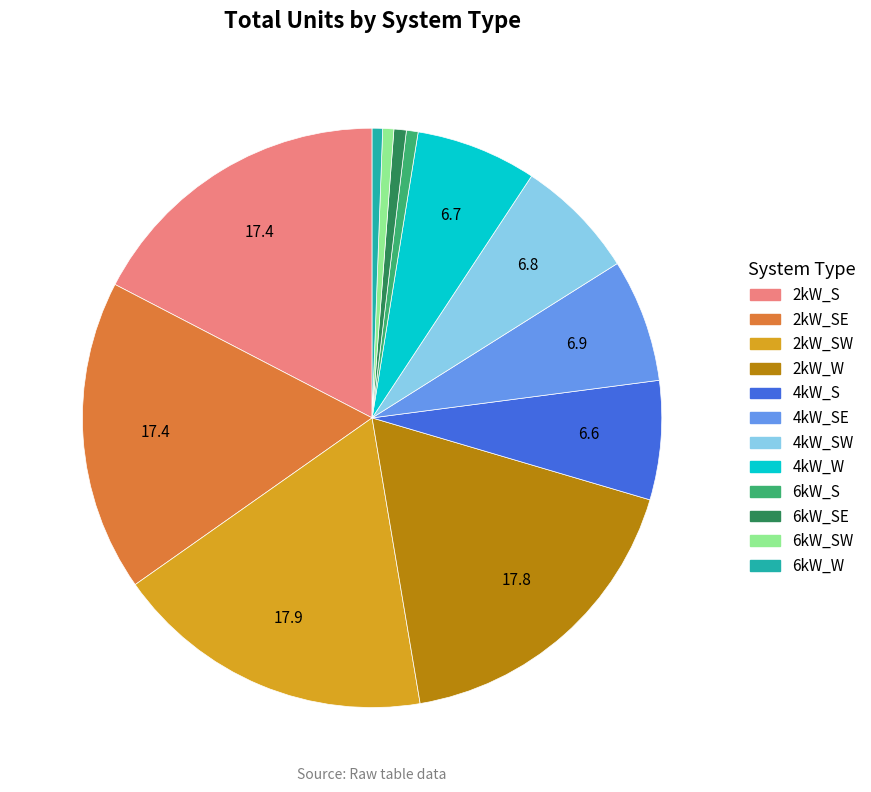

True or false: 2kW_SE accounts for 7% of the total.

False